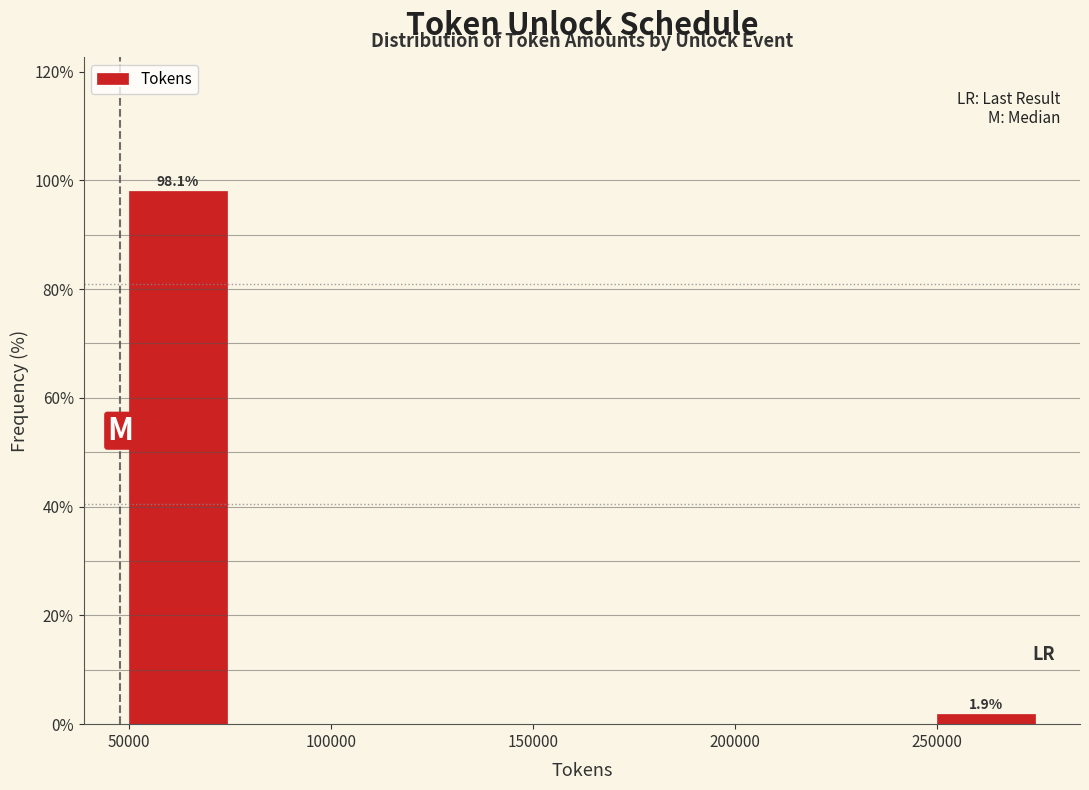

Which range on the x-axis has the tallest bar?

50000 to 75000